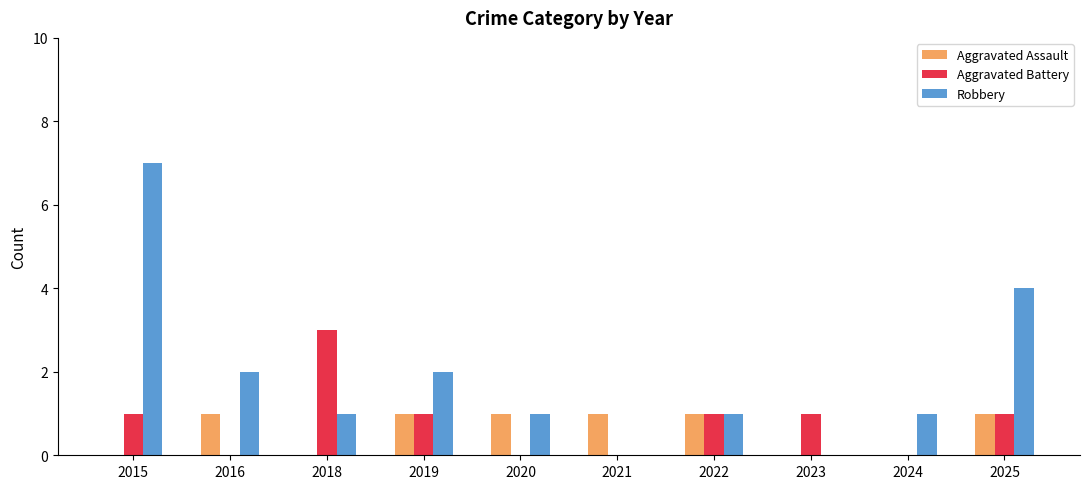

Which series changed the most between 2018 and 2019?

Aggravated Battery